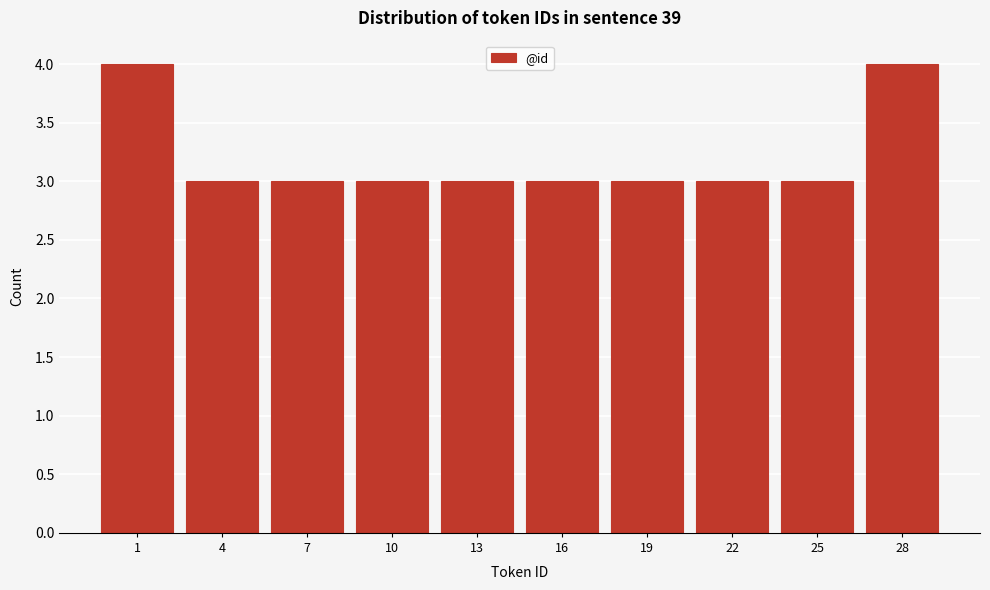

Reading right to left, list all the values displayed in this chart.

4	3	3	3	3	3	3	3	3	4